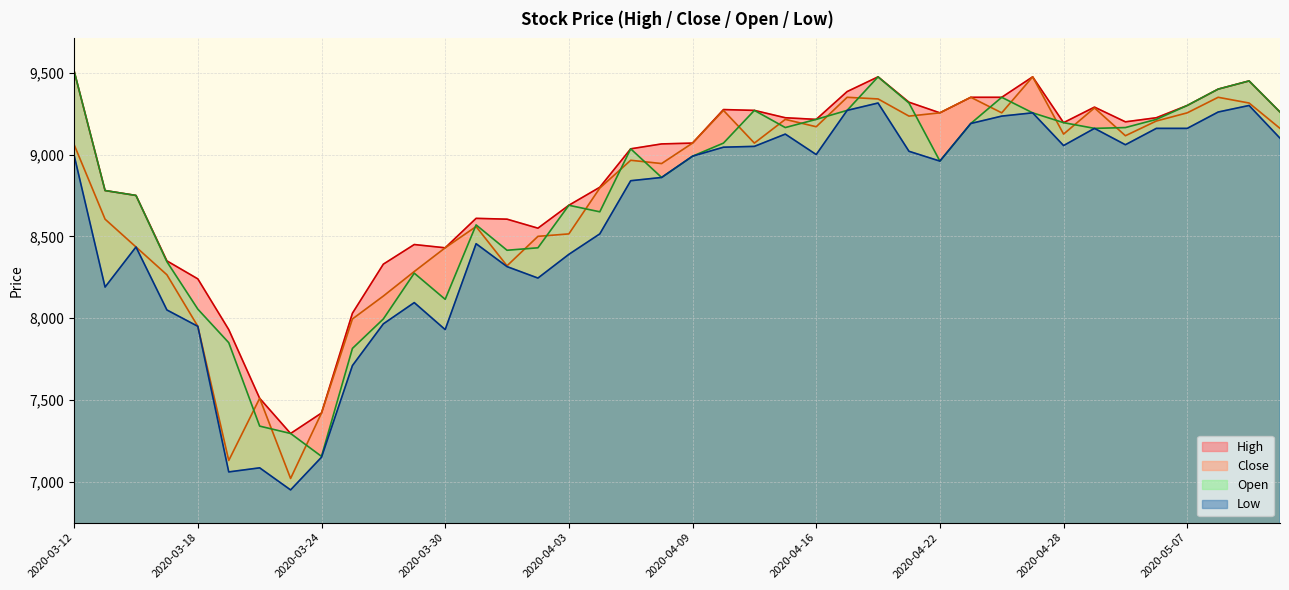

Rank the series at 2020-04-17 from highest to lowest value.

High, Close, Open, Low